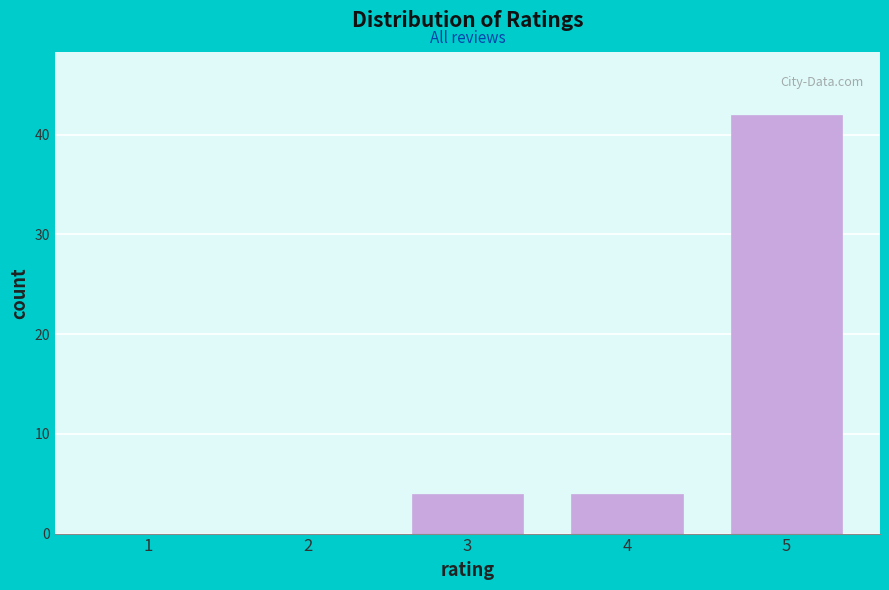

Reading right to left, extract all data points from this chart.

5=42	4=4	3=4	2=0	1=0